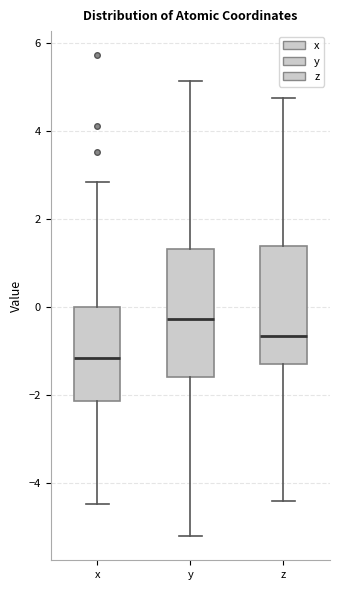

Which box has the highest median line?

y